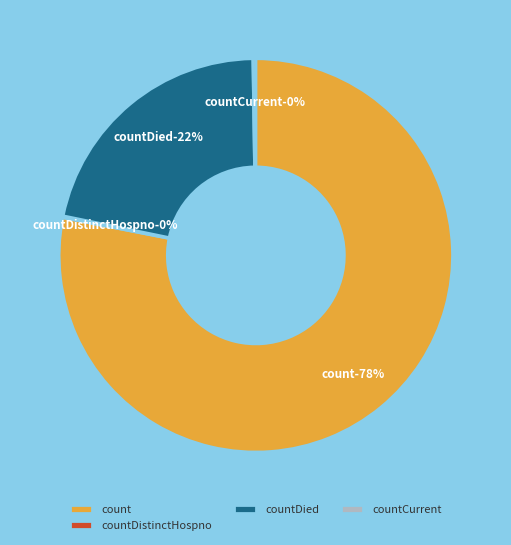

To the nearest percent, what percentage of the pie is count?

78%